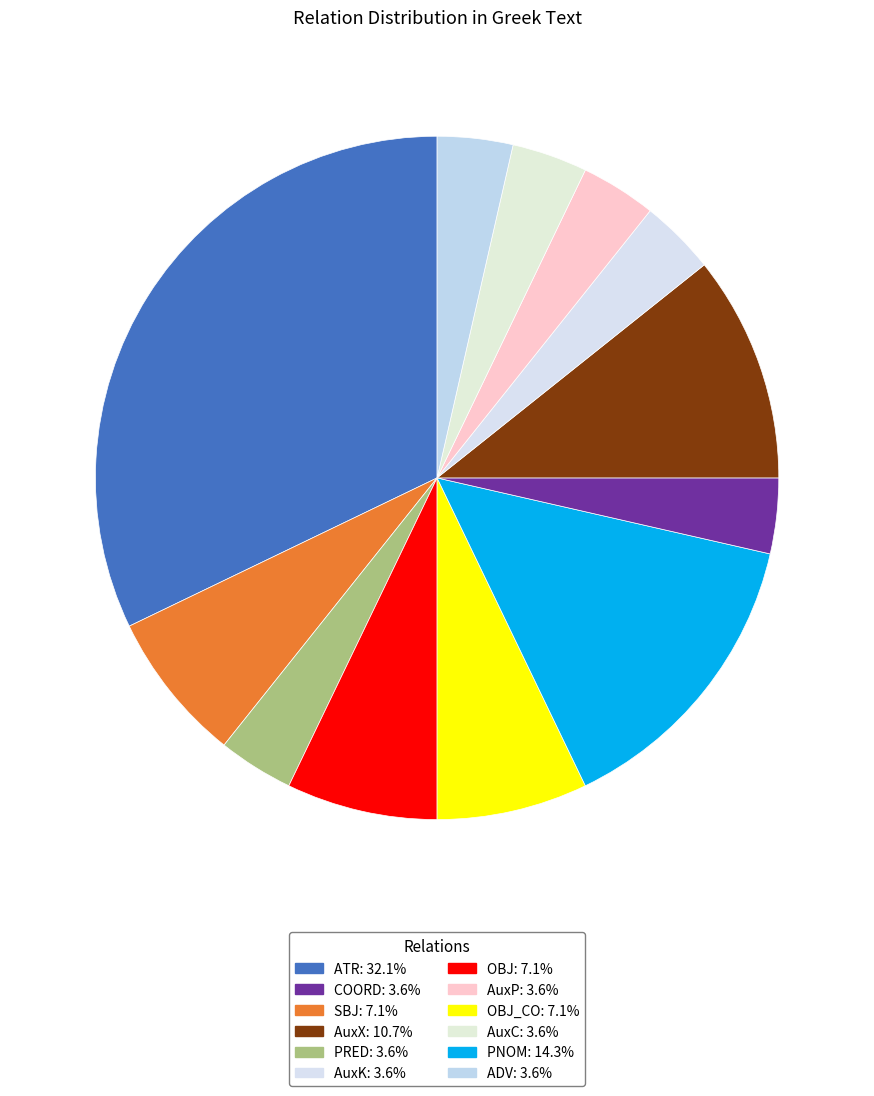

How many segments does this pie chart have?

12